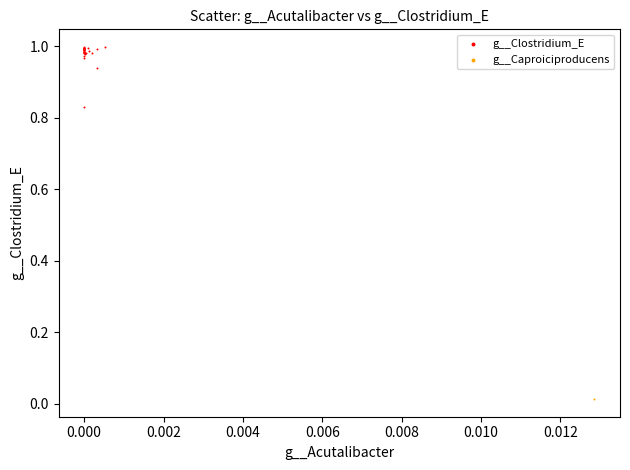

What are all the series names shown in the legend?

g__Clostridium_E, g__Caproiciproducens